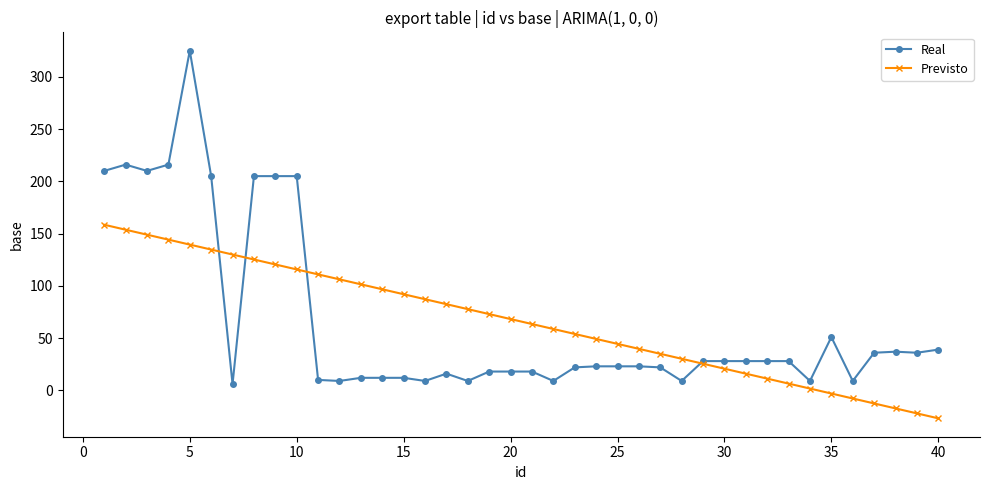

Which series has the largest range (max minus min)?

Real